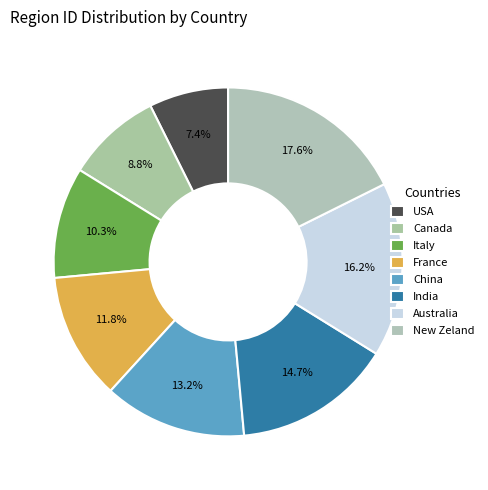

How many segments does this pie chart have?

8